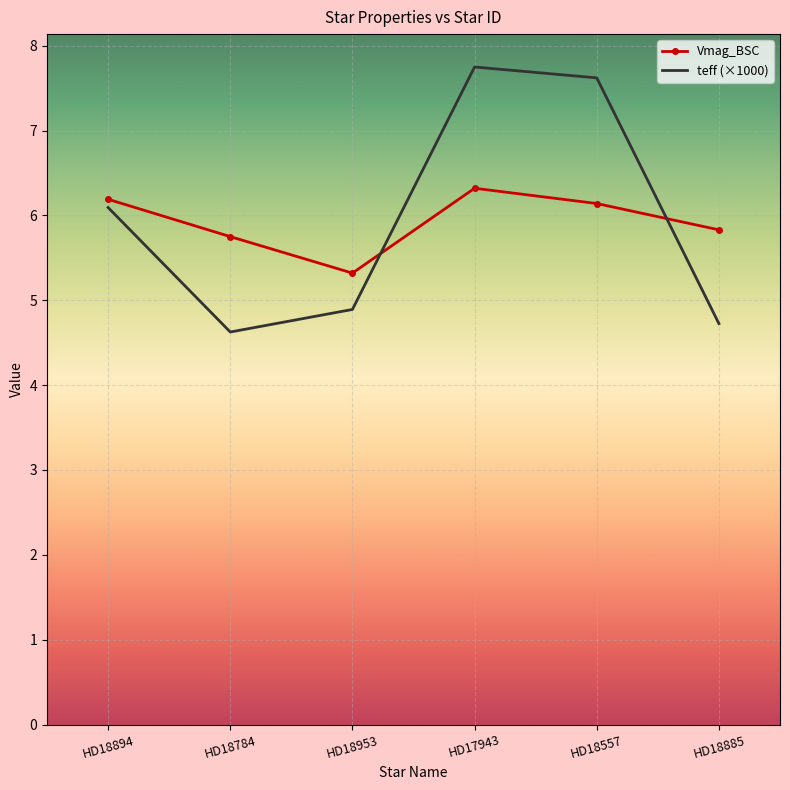

Which series ends up on top after the final intersection of Vmag_BSC and teff (×1000)?

Vmag_BSC